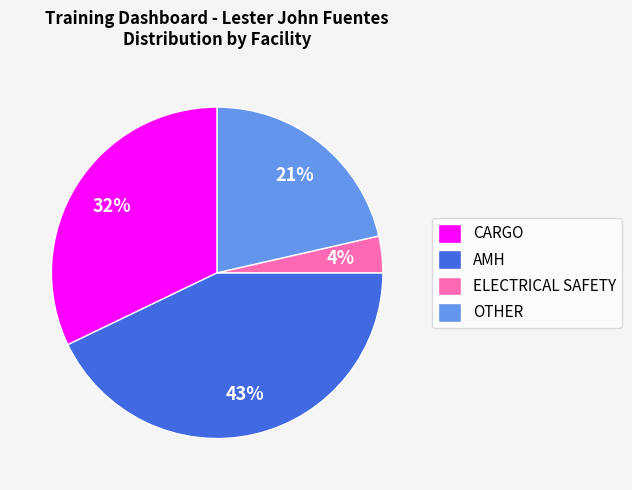

Which slice is the smallest?

ELECTRICAL SAFETY